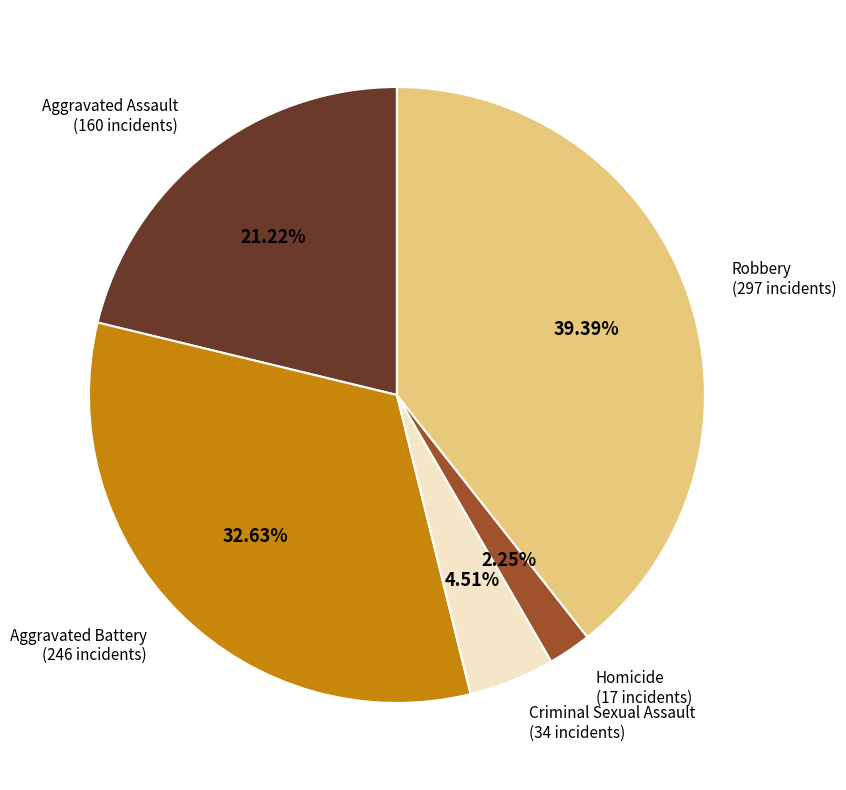

Which category has the biggest portion of the pie?

Robbery